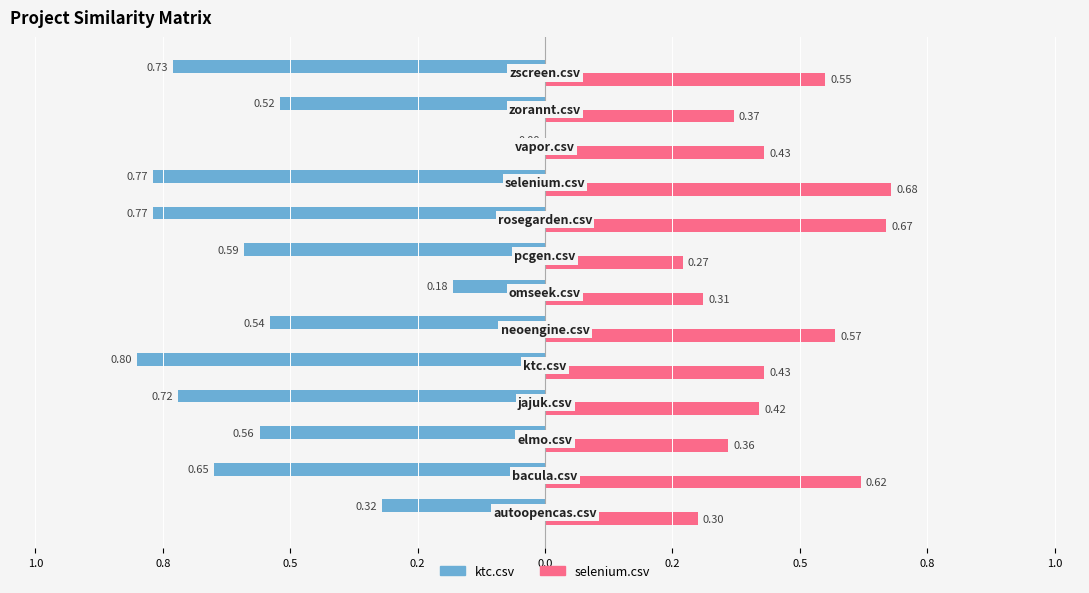

At how many categories does at least one series exceed 0?

13